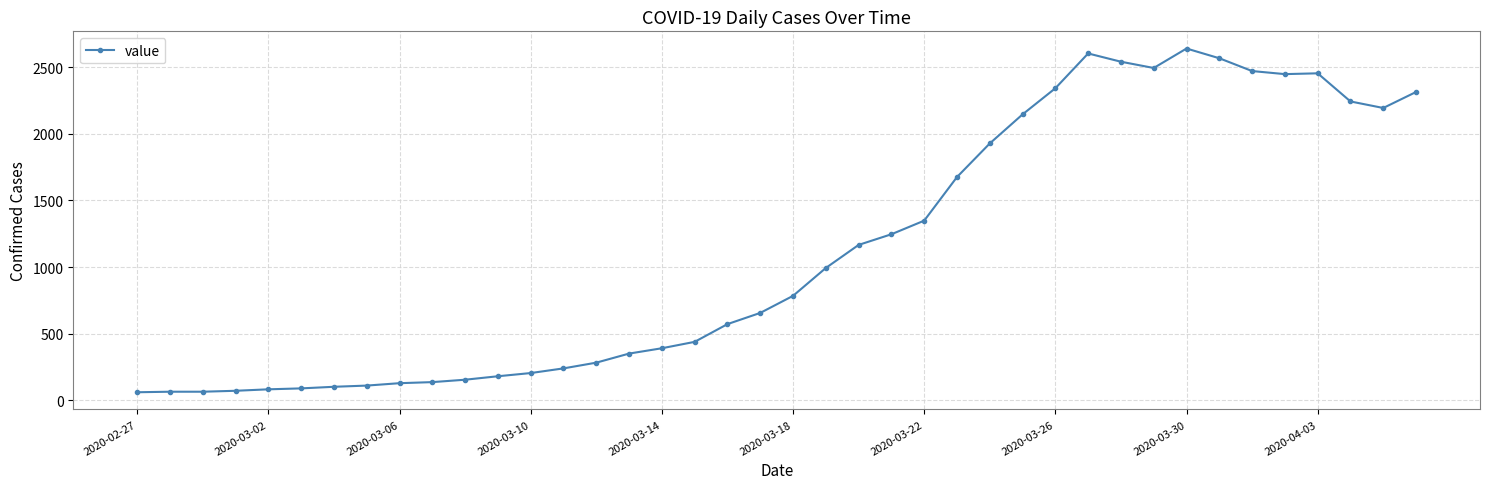

True or false: the data has more than 1 interior local peaks.

True